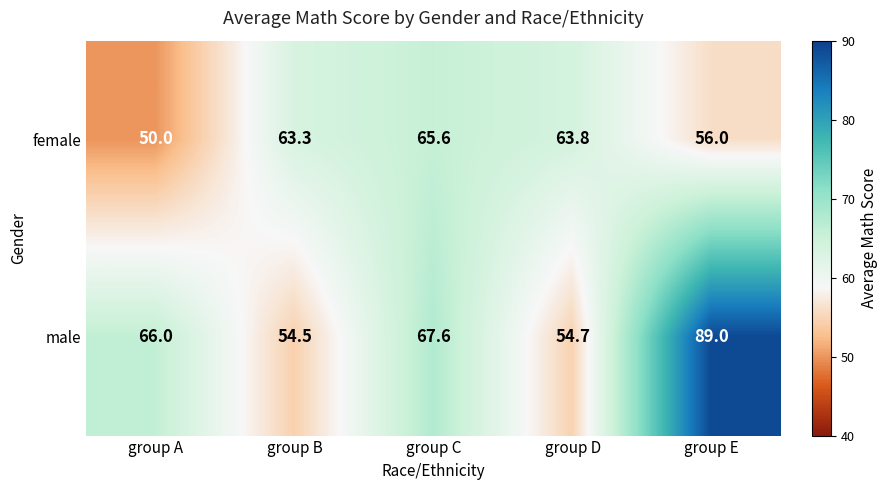

Which series has the widest spread of values?

male